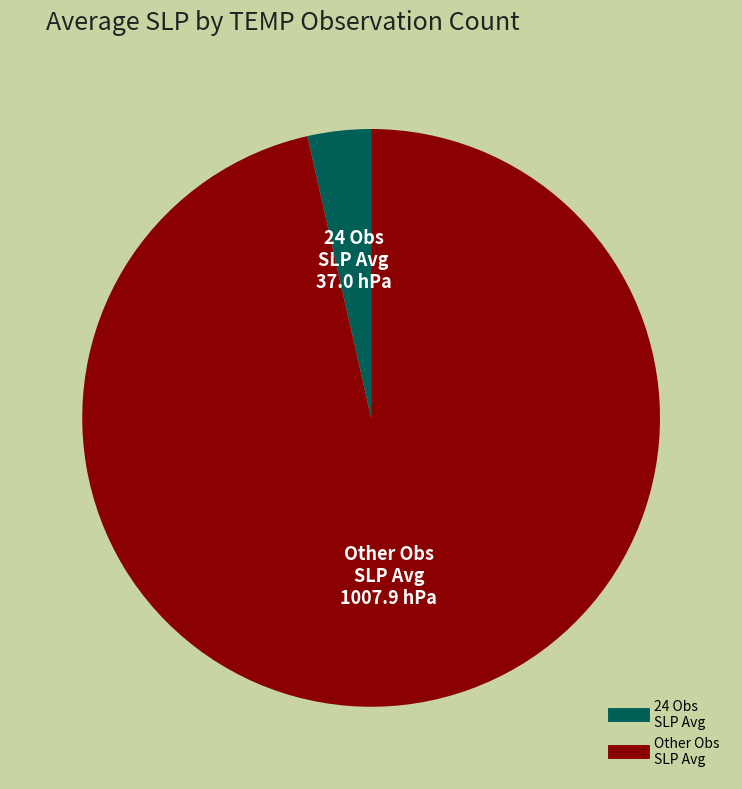

Is there any slice that represents more than half of the pie?

Yes